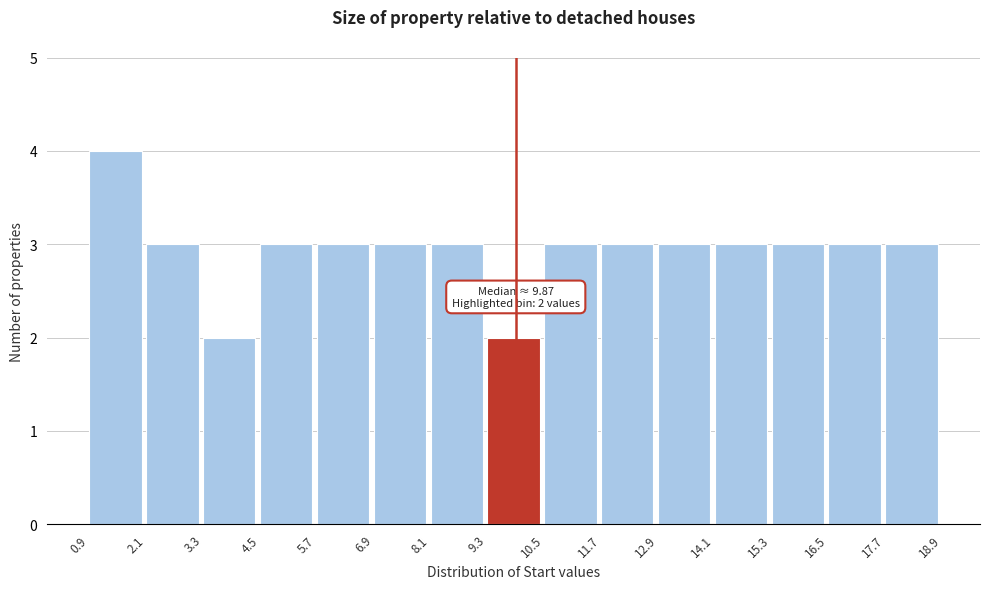

Which range on the x-axis has the tallest bar?

0.9 to 2.1